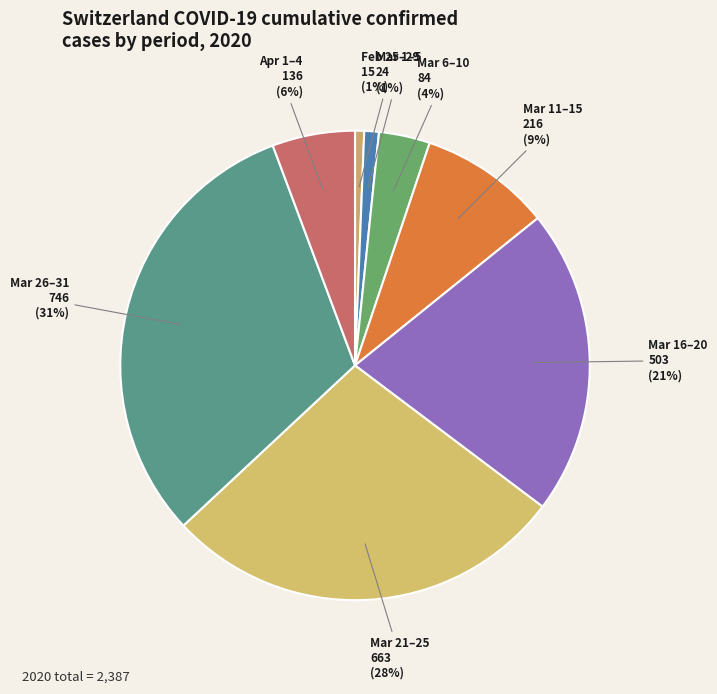

Do Mar 26–31 and Mar 21–25 together represent more than half of the pie?

Yes